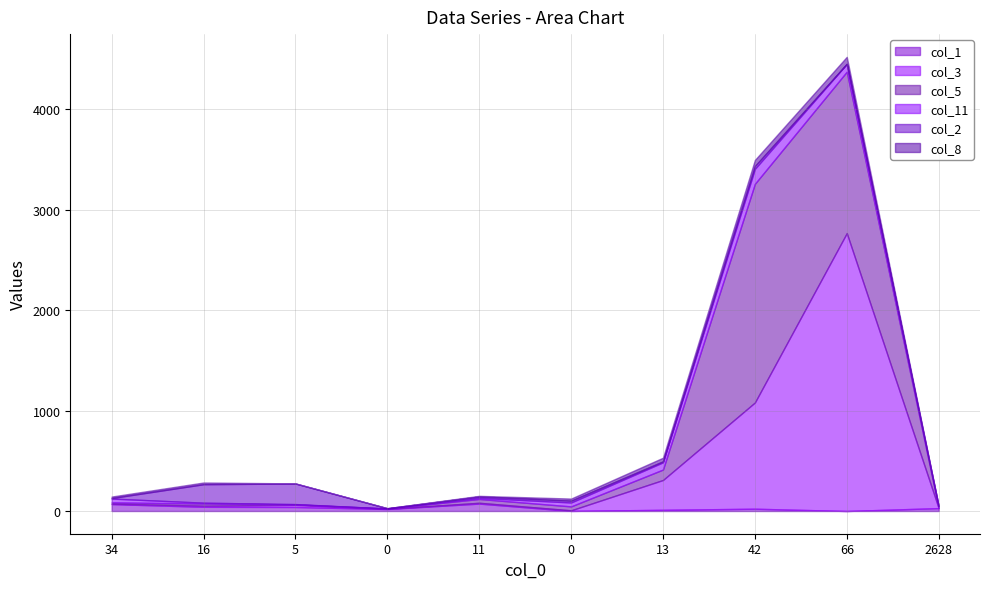

What is the sum of all col_2 values?

467